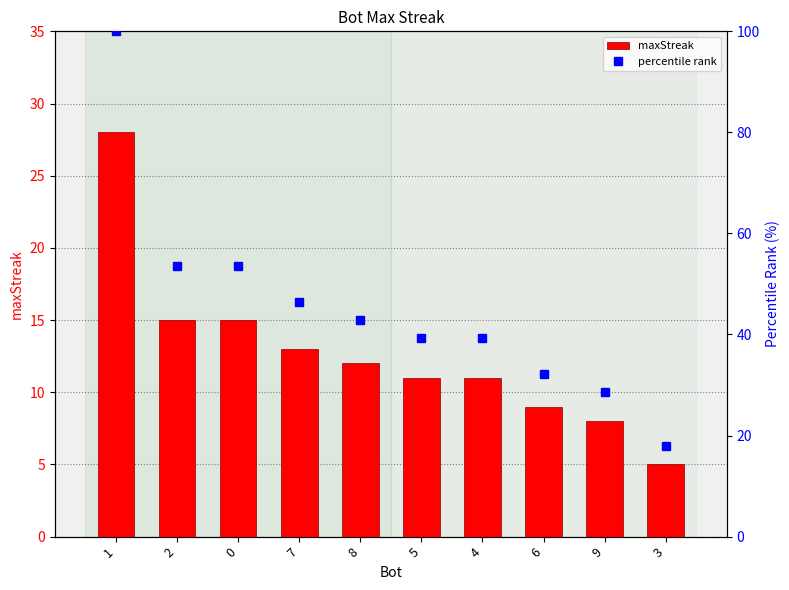

Rank the categories by percentile rank value from highest to lowest.

1, 2, 0, 7, 8, 5, 4, 6, 9, 3